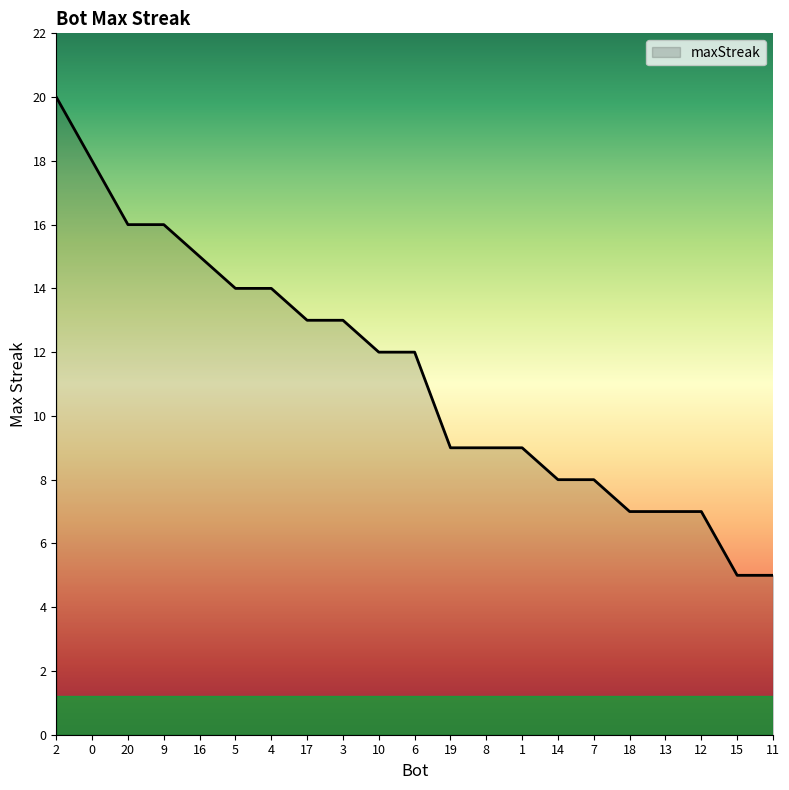

Count the number of data series in this chart.

1